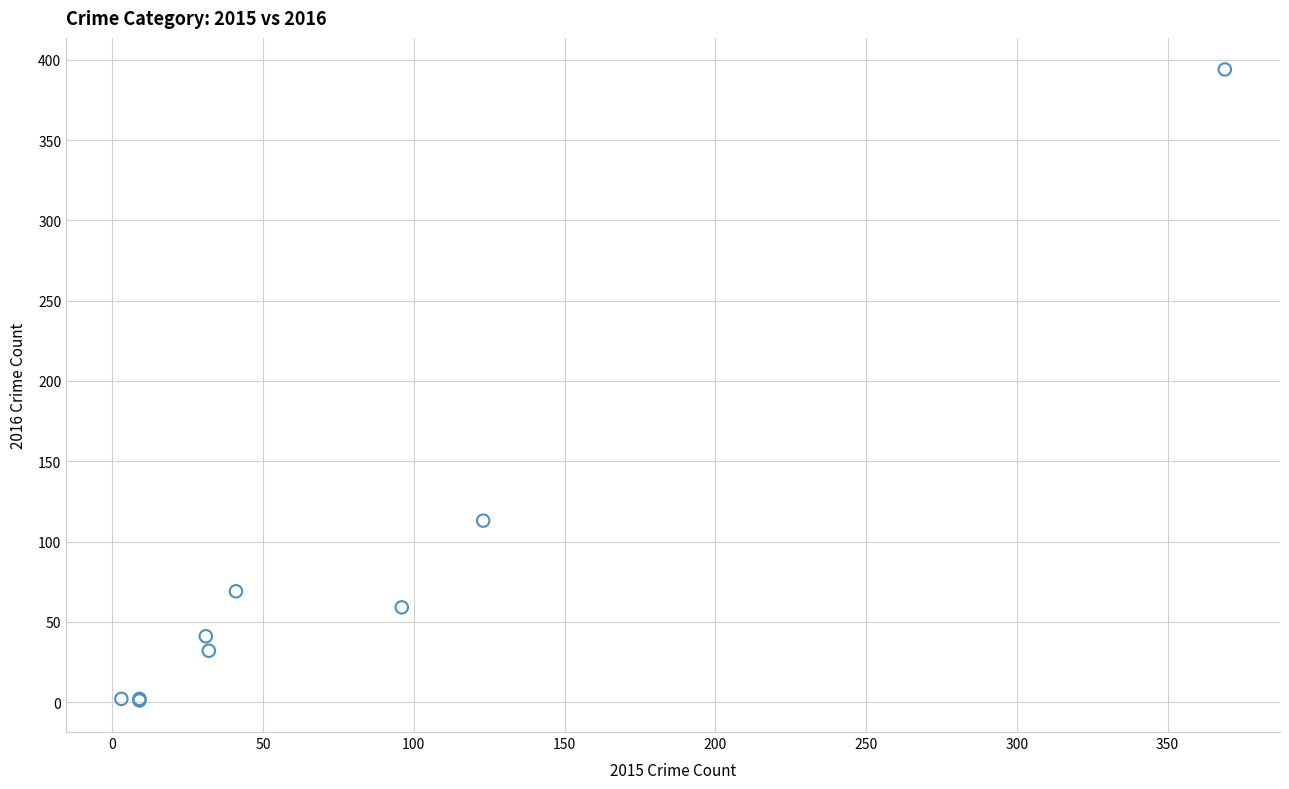

What Y value in the scatter plot is closest to 197?

113